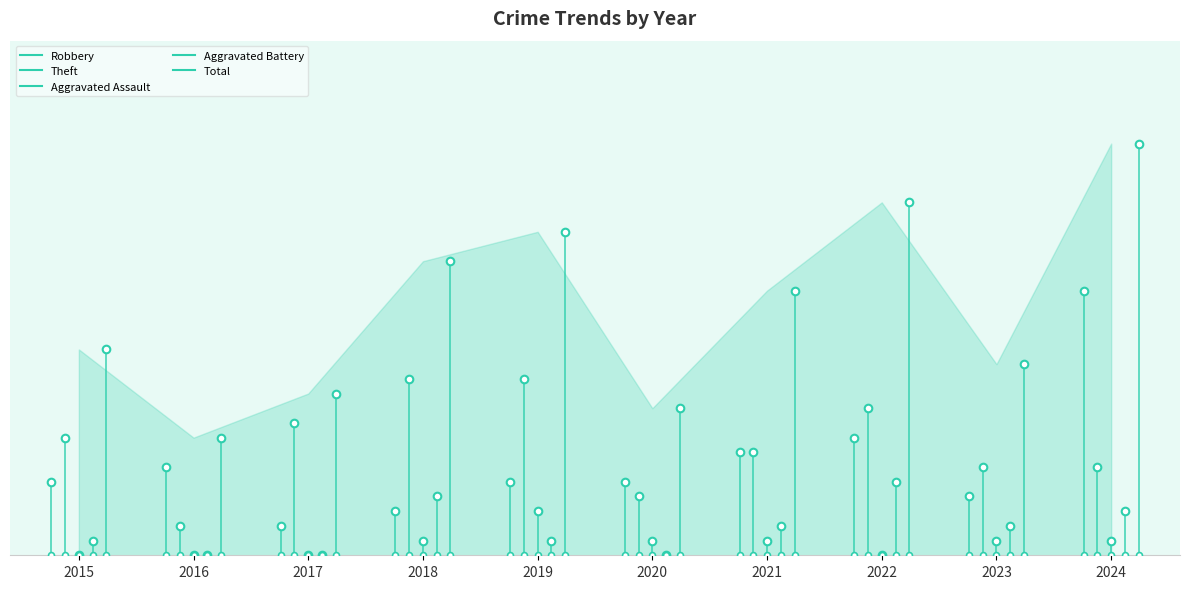

Which series contains the highest Y value?

Total